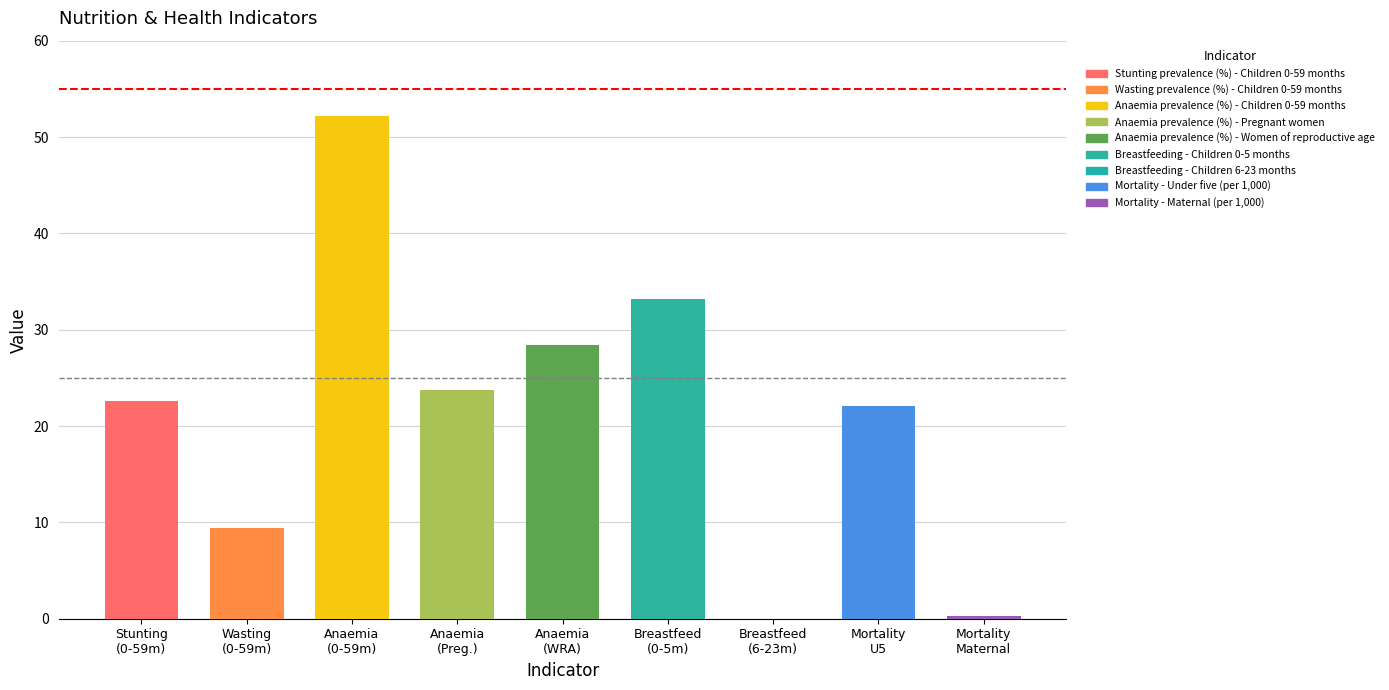

What is the change in value from Anaemia prevalence (%) - Women of reproductive age to Breastfeeding - Children 0-5 months?

+4.8